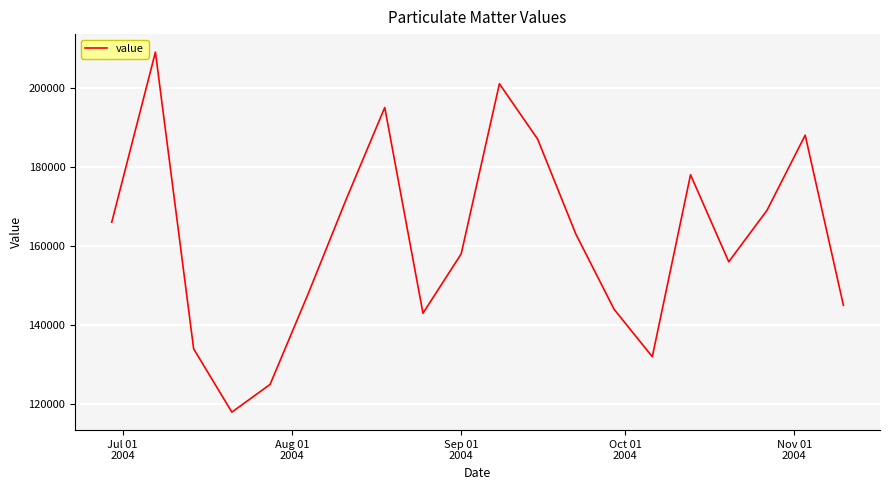

What is the smallest value displayed?

118000